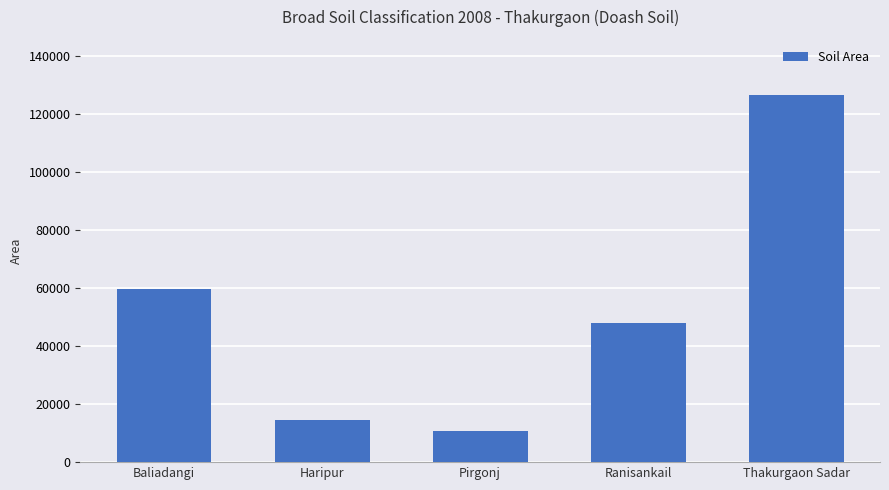

What is the label of the 3rd bar from the left?

Pirgonj